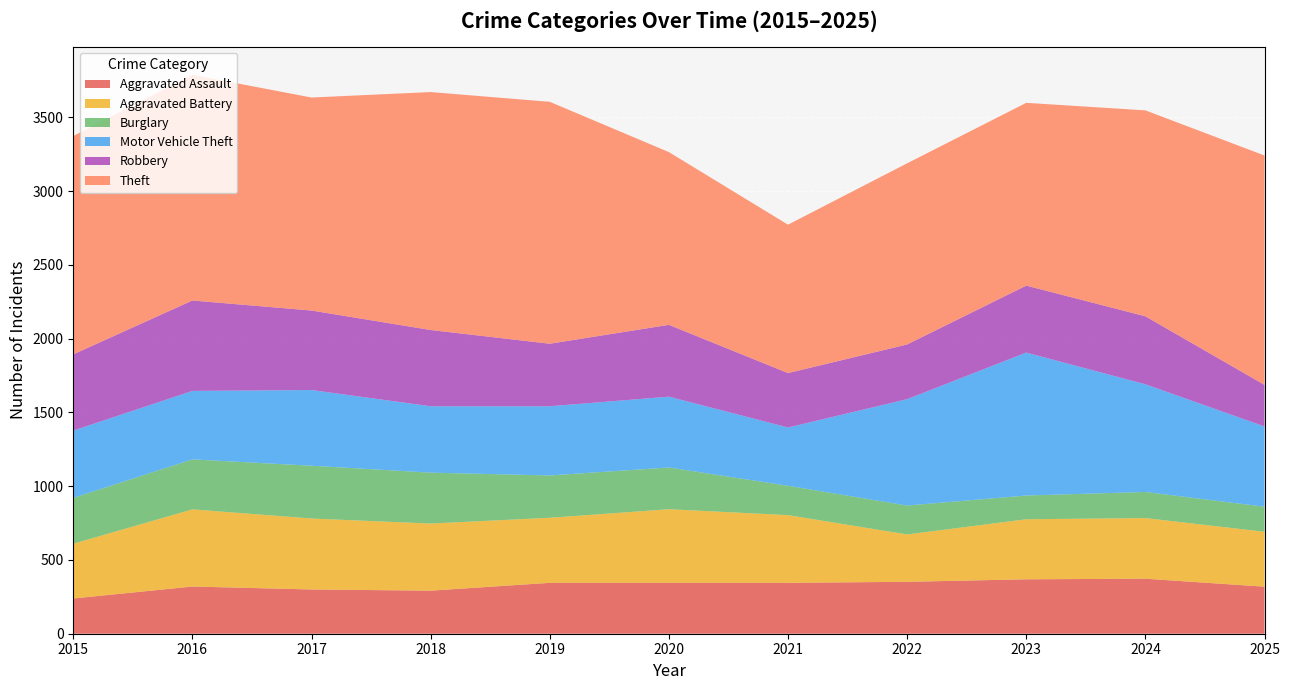

Reading left to right, extract all data points from this chart.

Aggravated Assault: 2015=239	2016=320	2017=300	2018=292	2019=345	2020=345	2021=345	2022=352	2023=369	2024=373	2025=319
Aggravated Battery: 2015=371	2016=523	2017=481	2018=455	2019=441	2020=499	2021=459	2022=321	2023=407	2024=411	2025=372
Burglary: 2015=311	2016=339	2017=358	2018=345	2019=287	2020=283	2021=199	2022=196	2023=161	2024=177	2025=170
Motor Vehicle Theft: 2015=456	2016=464	2017=513	2018=450	2019=469	2020=480	2021=395	2022=721	2023=969	2024=730	2025=544
Robbery: 2015=517	2016=613	2017=539	2018=517	2019=424	2020=487	2021=369	2022=371	2023=454	2024=461	2025=282
Theft: 2015=1480	2016=1530	2017=1444	2018=1613	2019=1640	2020=1171	2021=1006	2022=1228	2023=1239	2024=1396	2025=1555